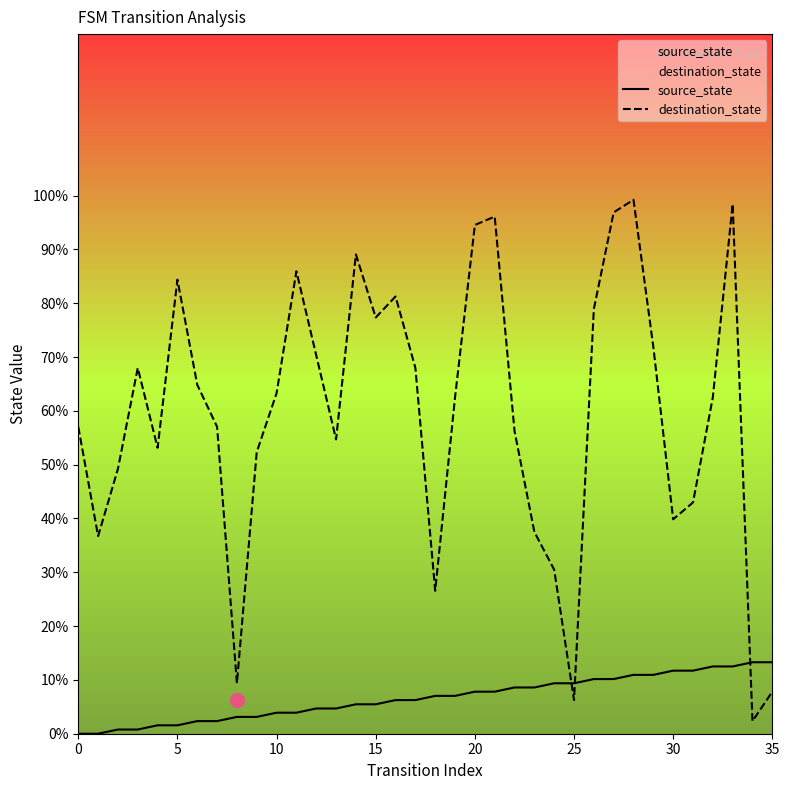

The value of destination_state at 19 is 62.5. True or false?

True